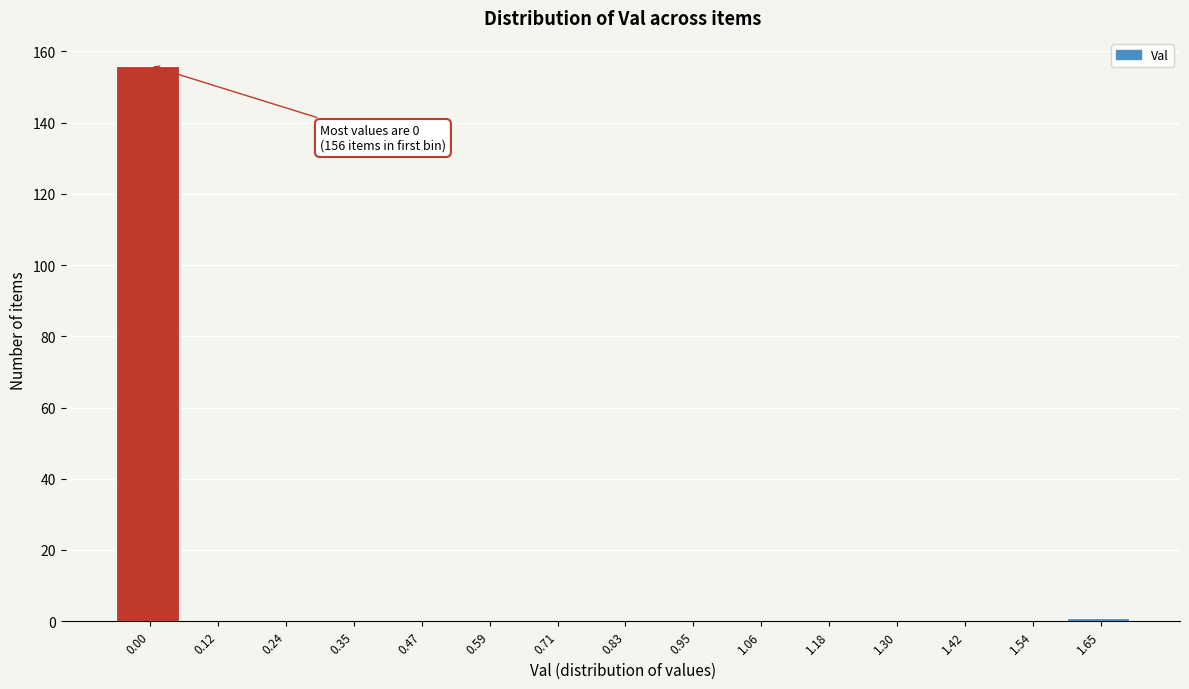

Reading right to left, what are all the values shown in this chart?

1.65=1	1.54=0	1.42=0	1.30=0	1.18=0	1.06=0	0.95=0	0.83=0	0.71=0	0.59=0	0.47=0	0.35=0	0.24=0	0.12=0	0.00=156